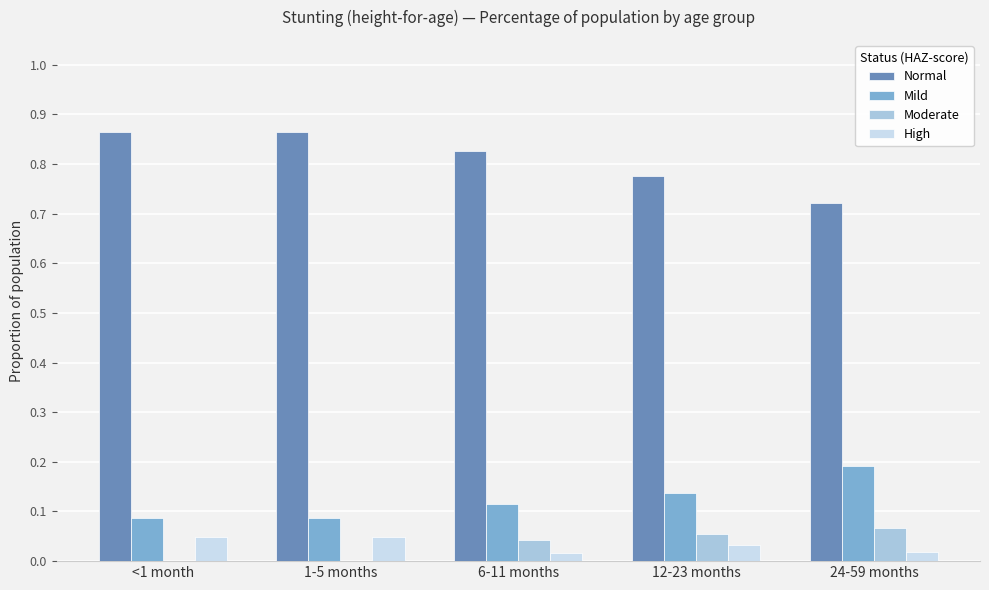

Which series changed the most between 1-5 months and 24-59 months?

Normal